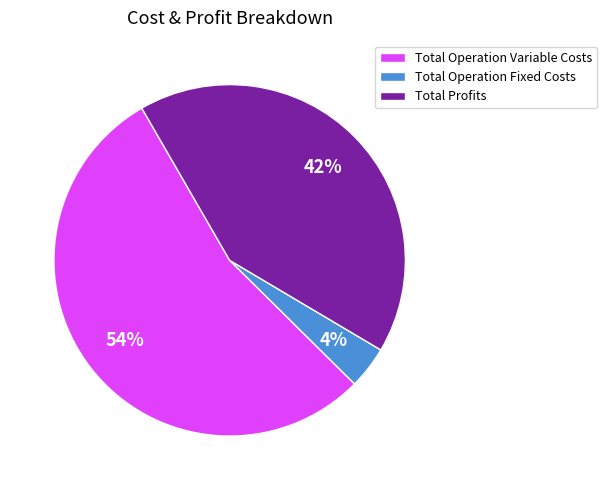

Which slice is the largest?

Total Operation Variable Costs